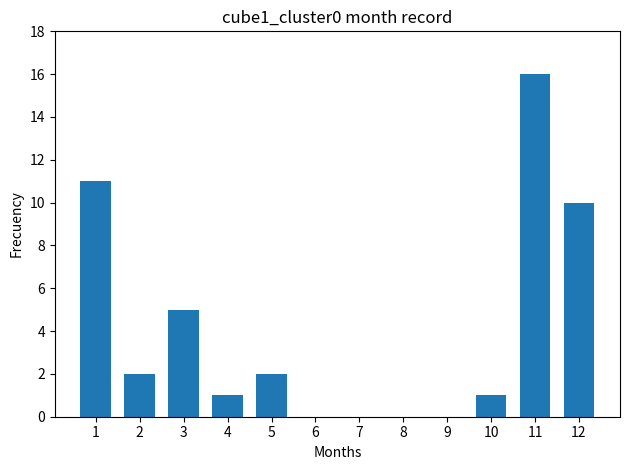

Where is the data nearest to the value 8?

12